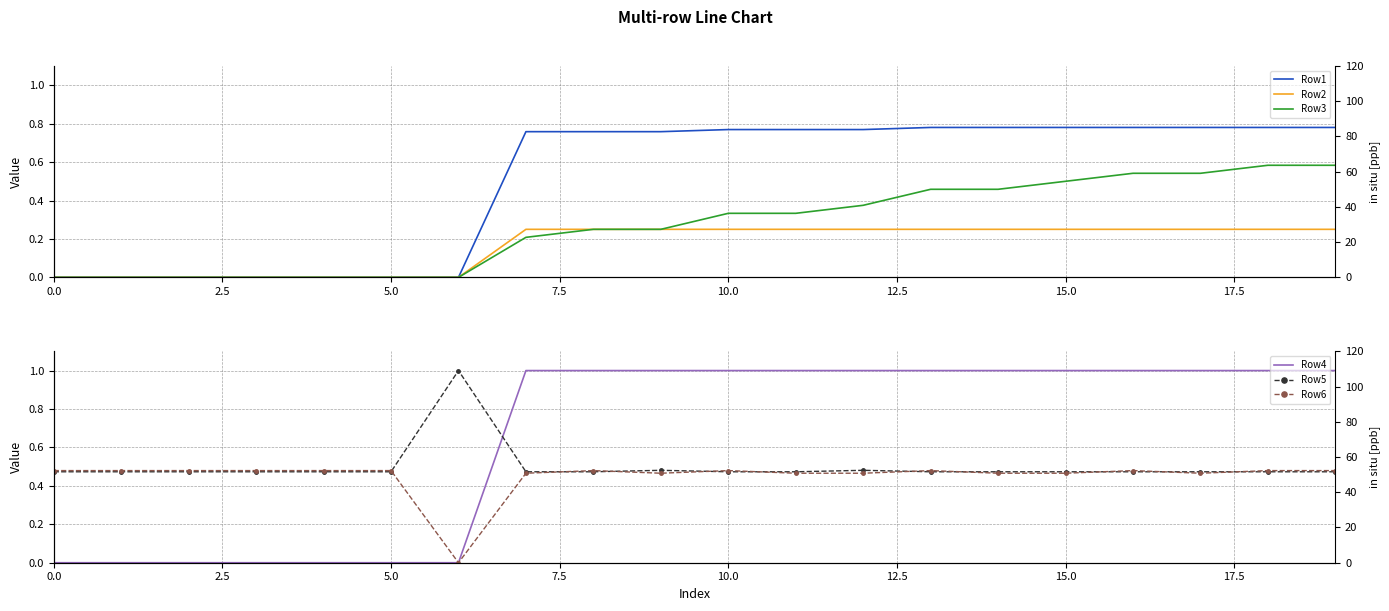

How many lines are shown in the chart?

6